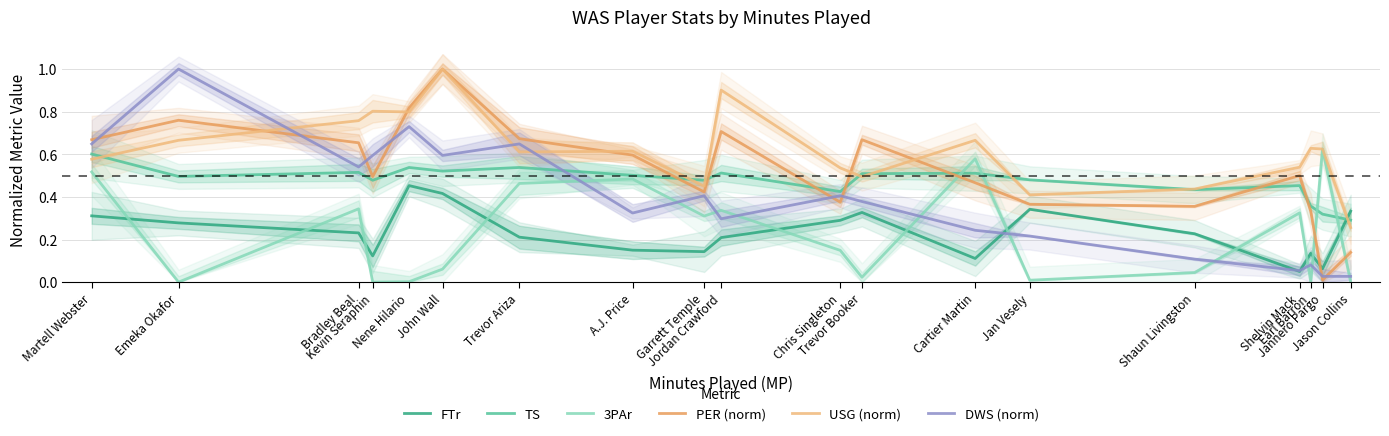

Count the number of categories in the chart.

19